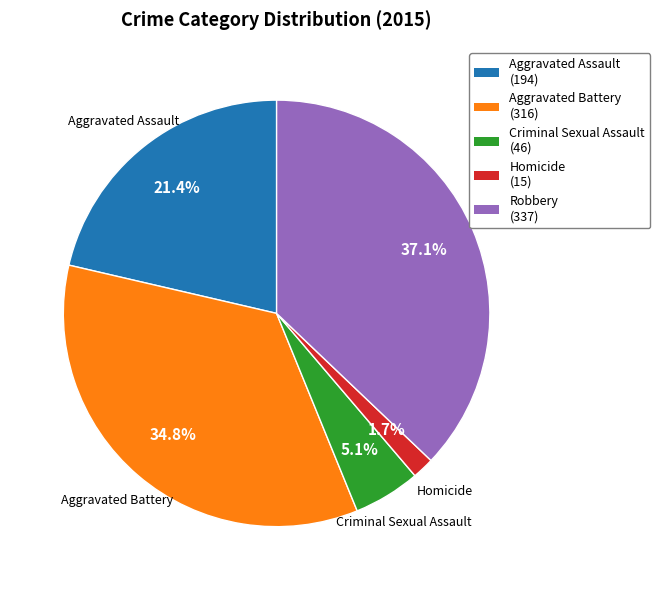

Count the number of slices in the pie.

5